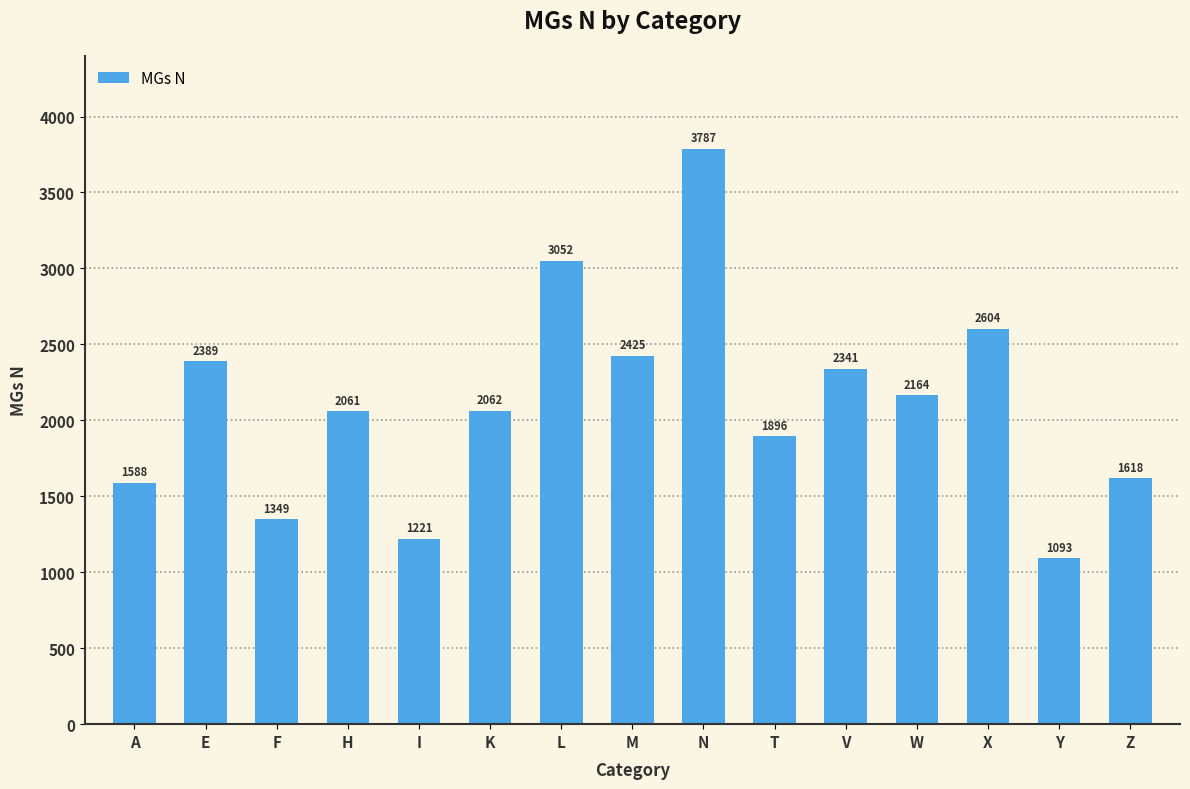

Is it true that the value at F is 1349?

True